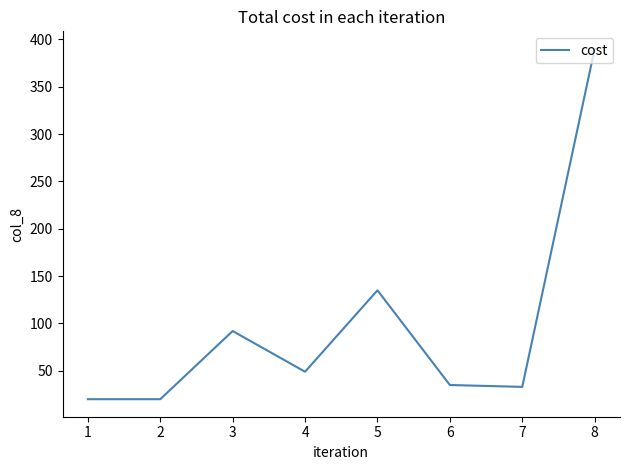

Reading left to right, what are all the values shown in this chart?

20	20	92	49	135	35	33	390